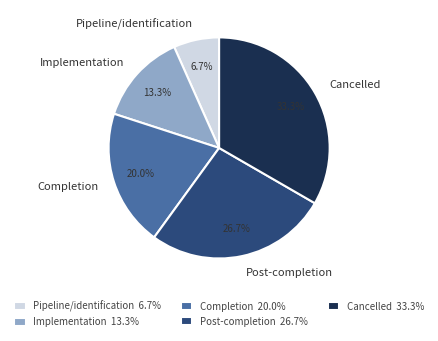

What percentage is the Completion slice, to the nearest percent?

20%